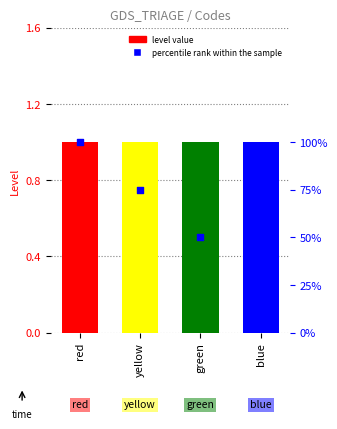

What is the total value across all series at green?

51